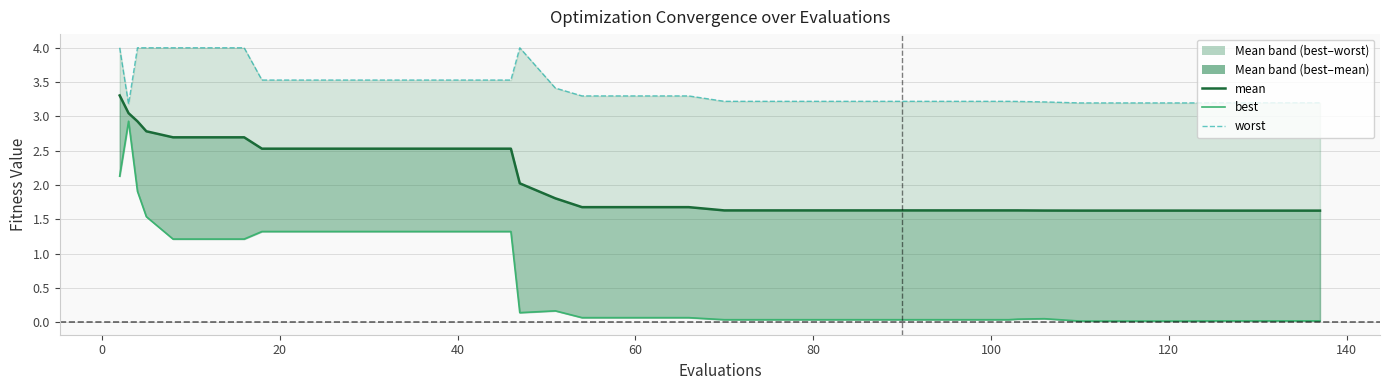

At how many categories does at least one series exceed 2?

40